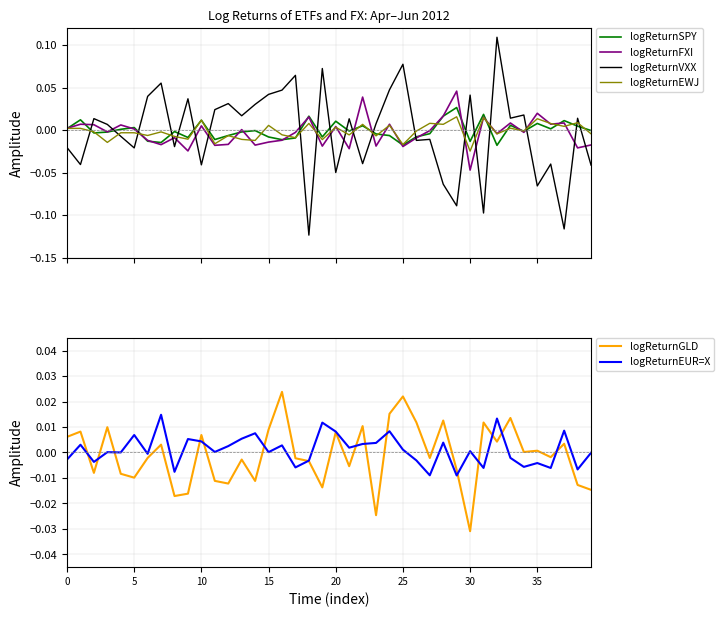

How many values in the logReturnVXX series are below 0?

18